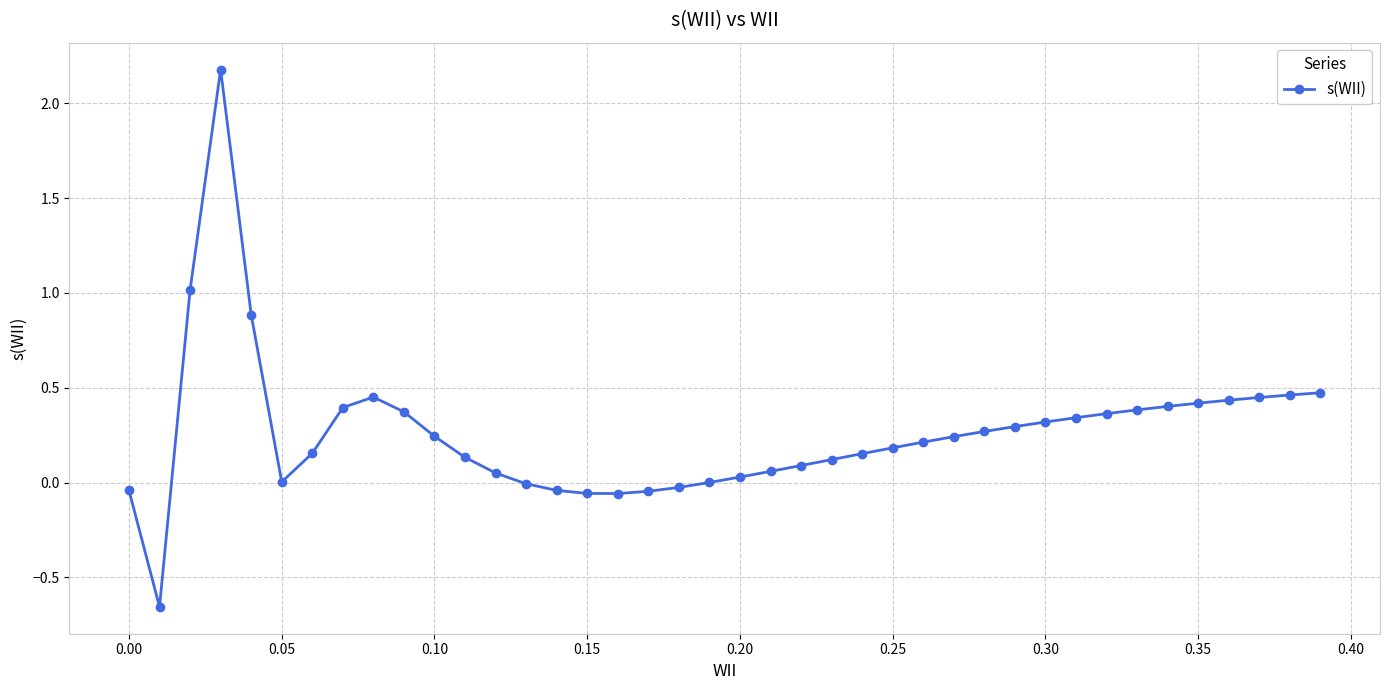

How many lines are shown in the chart?

1